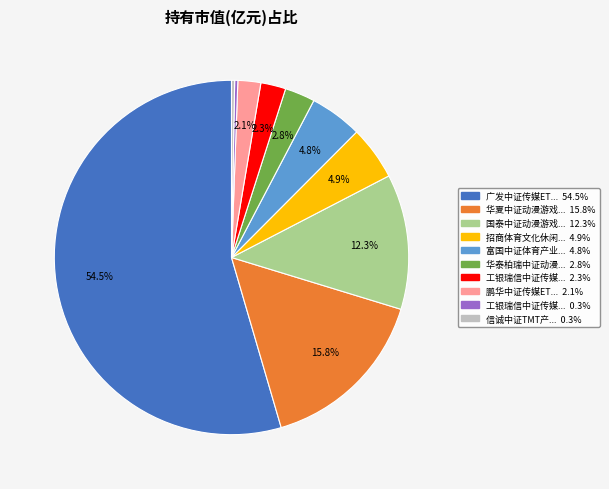

Does any single category account for the majority?

Yes